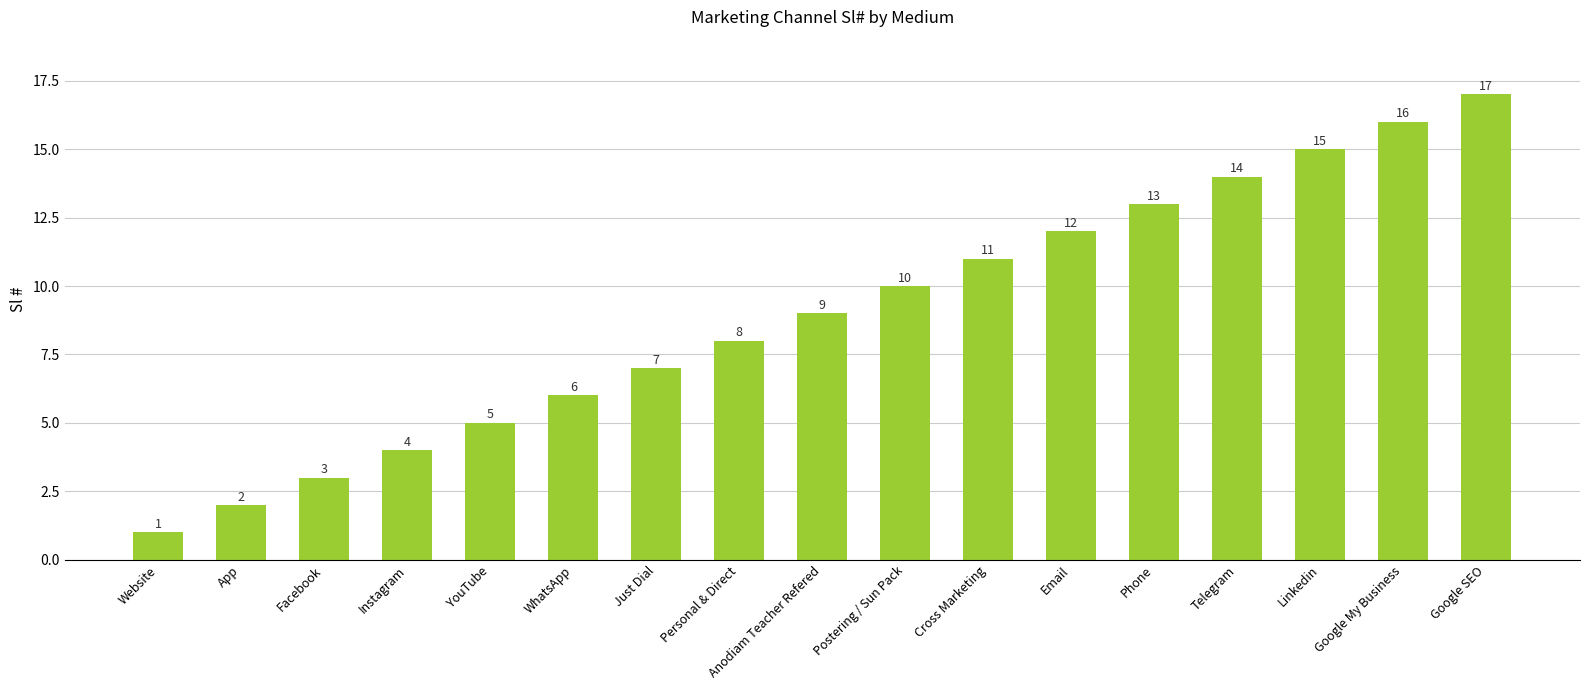

How many bars are there in total?

17